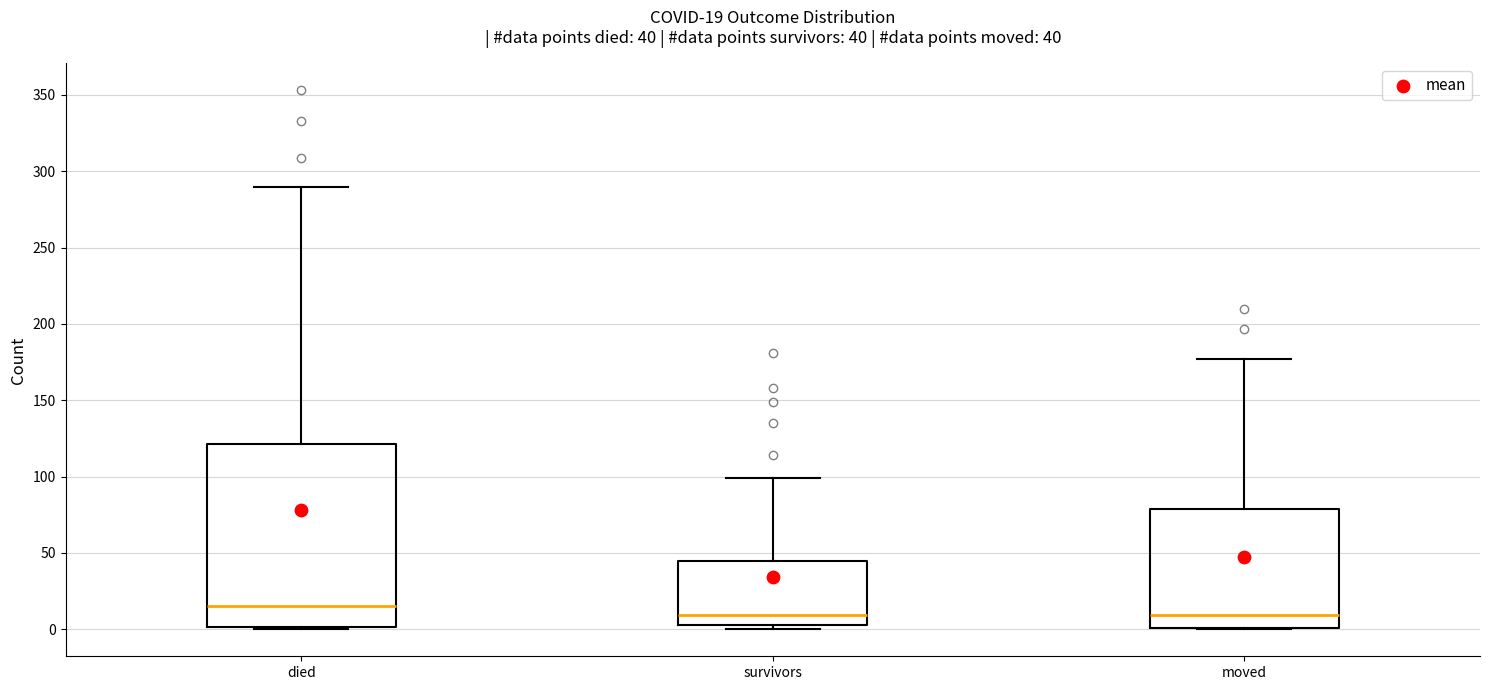

Which box is the tallest, from its lower edge to its upper edge?

died